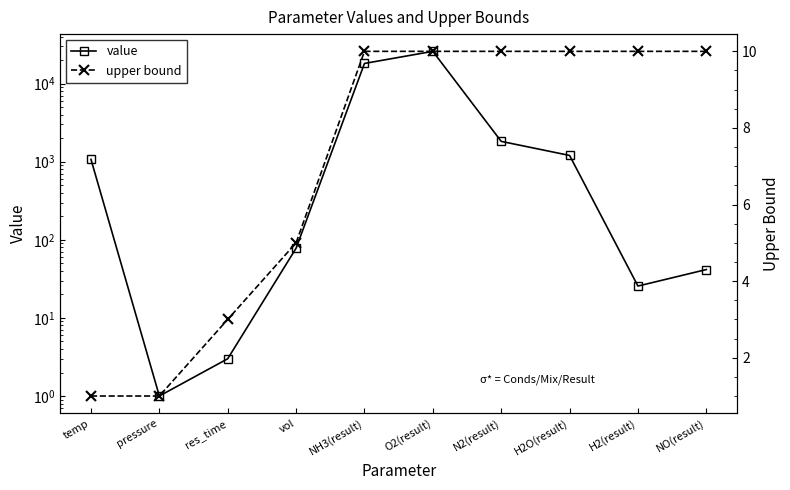

Reading left to right, extract all data points from this chart.

value: 1070.0	1.0	3.0	78.0	18092.8	25848.8	1819.1	1202.0	25.6	41.6
upper bound: 1.0	1.0	3.0	5.0	10.0	10.0	10.0	10.0	10.0	10.0